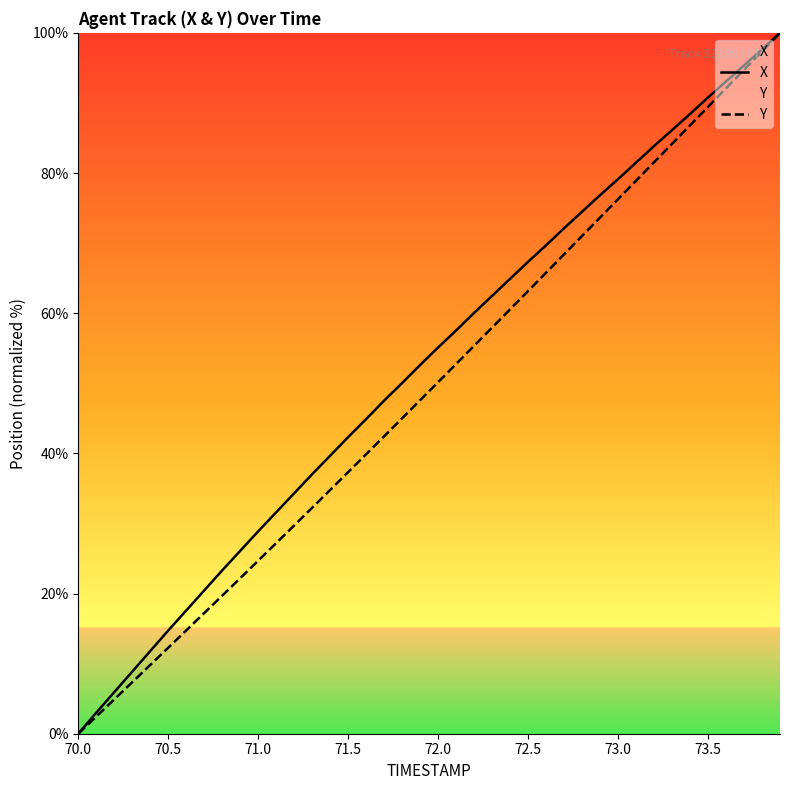

What is the spread (max minus min) of values at 73.0?

2.9